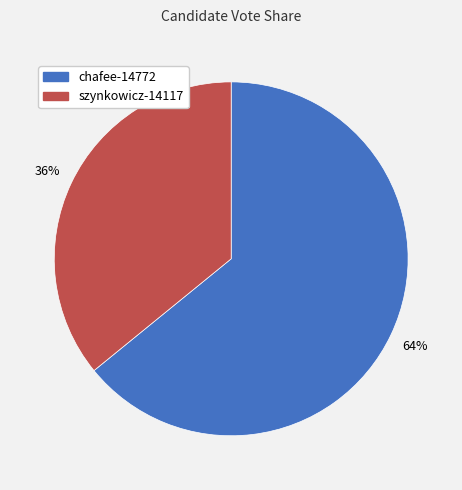

Between szynkowicz-14117 and chafee-14772, which is larger?

chafee-14772